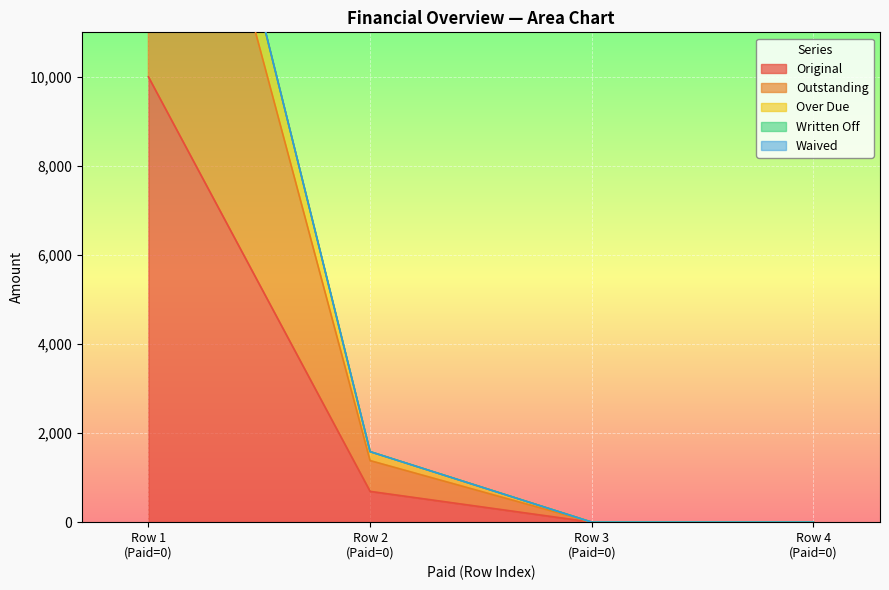

True or false: Outstanding and Original intersect in this chart.

False